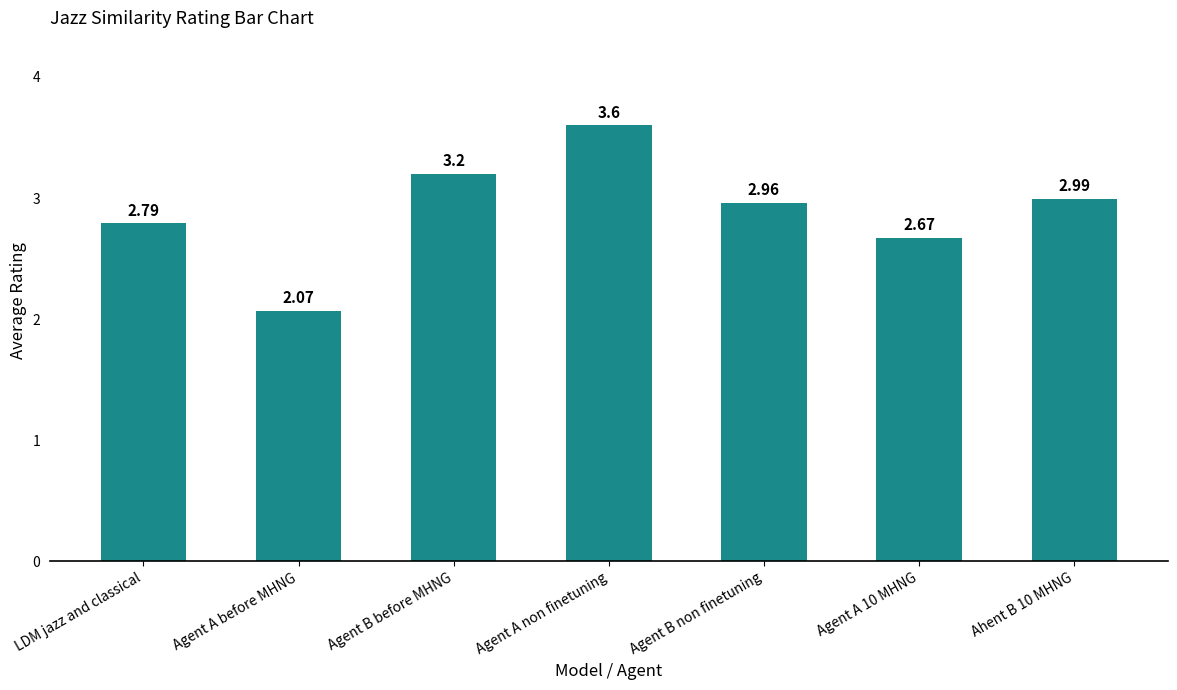

Which has a higher value, Agent A non finetuning or Agent A before MHNG?

Agent A non finetuning